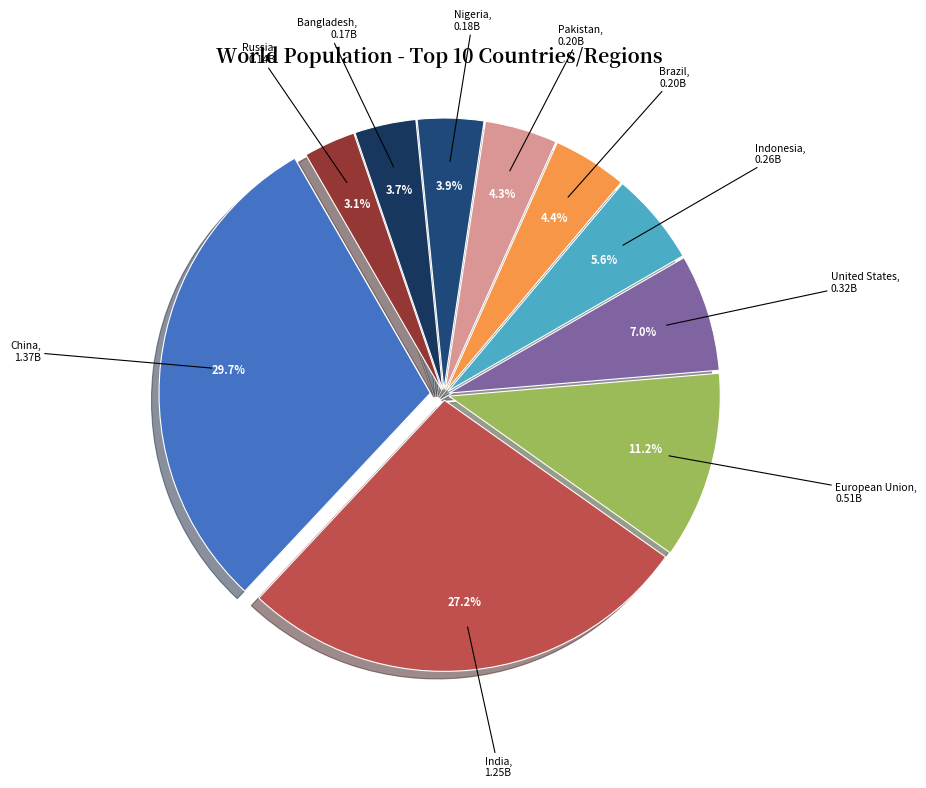

What is the largest slice in the pie chart?

China